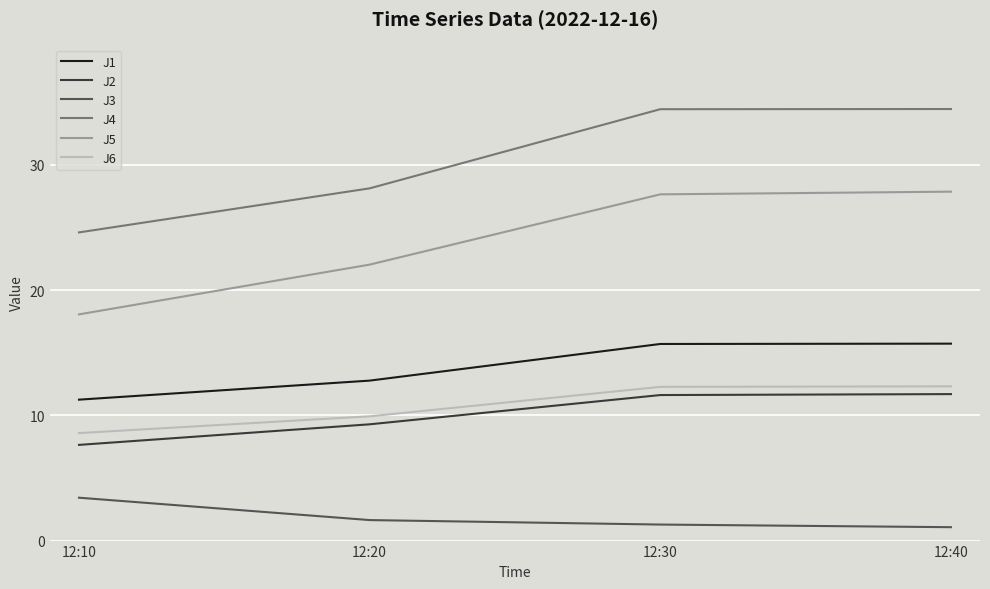

What is the sum of the J2 values at 12:30 and 12:40?

23.3